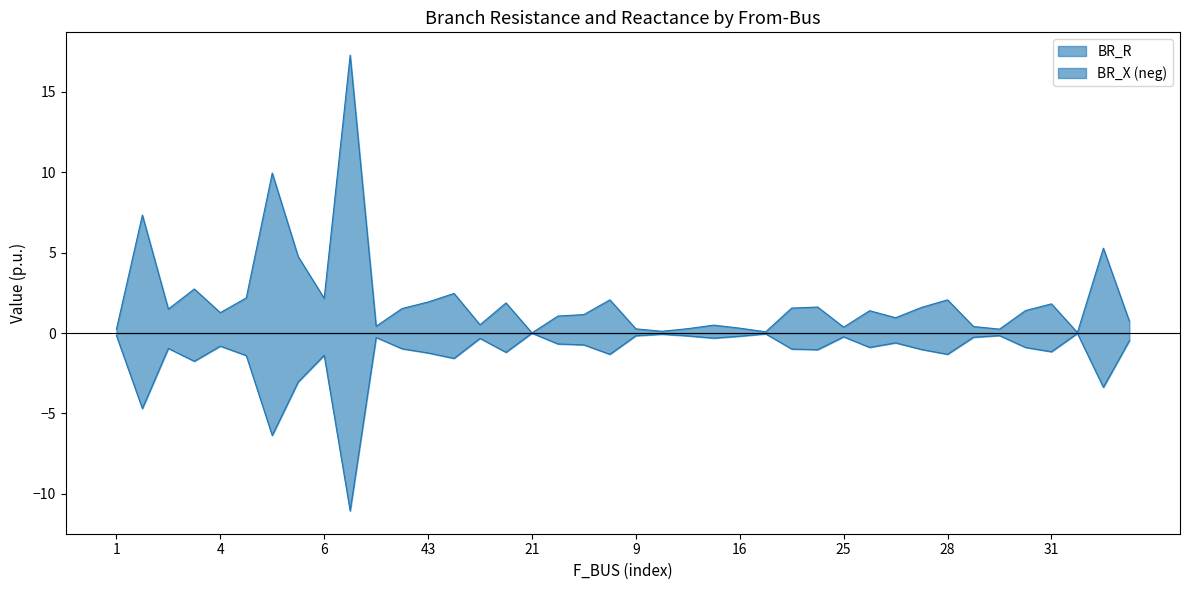

How many series are shown in this chart?

2